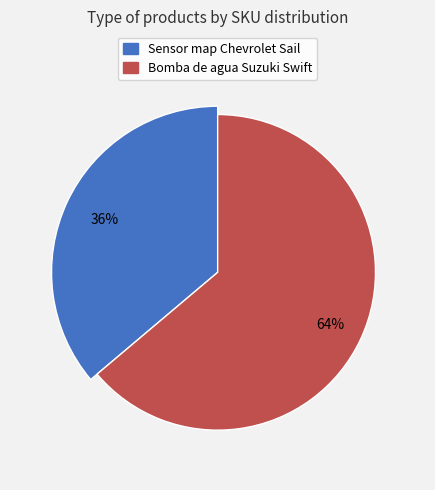

To the nearest percent, what is the difference between the largest and smallest slice percentages?

28%